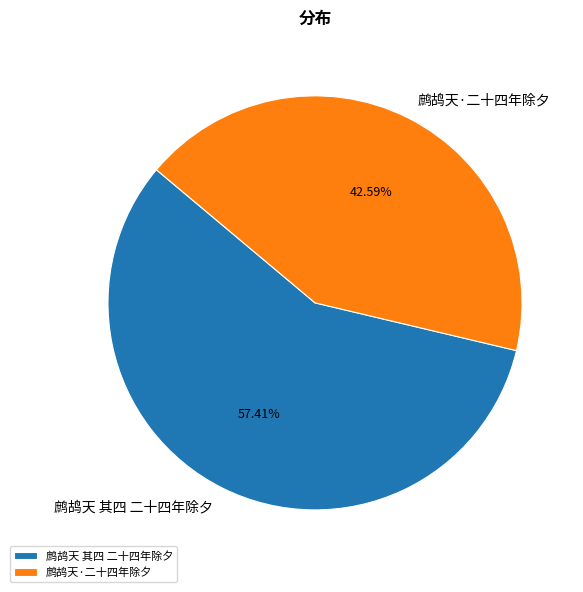

To the nearest percent, what is the average slice percentage?

50%